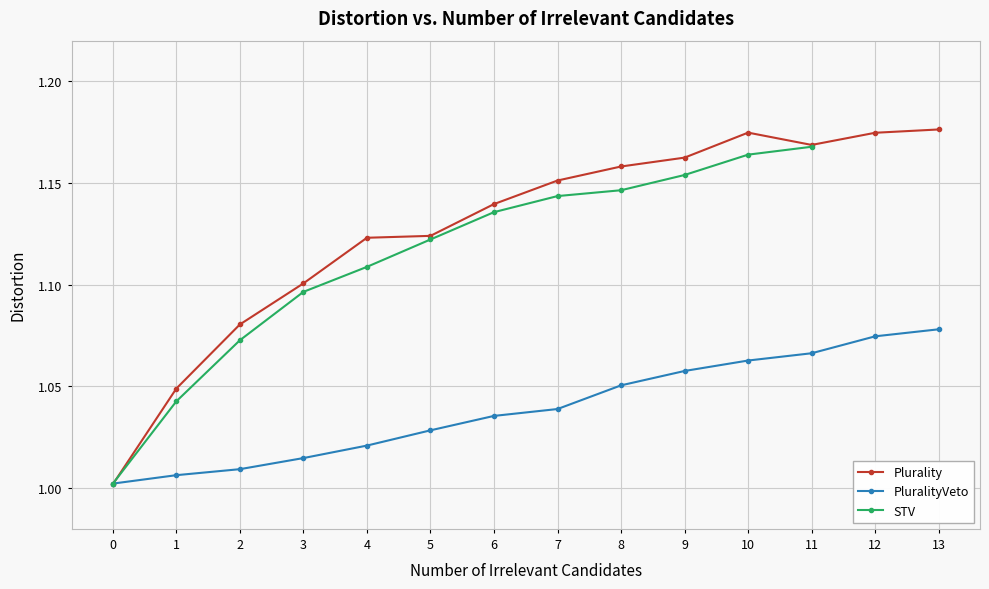

What is the difference between the highest and lowest values at 13?

0.1